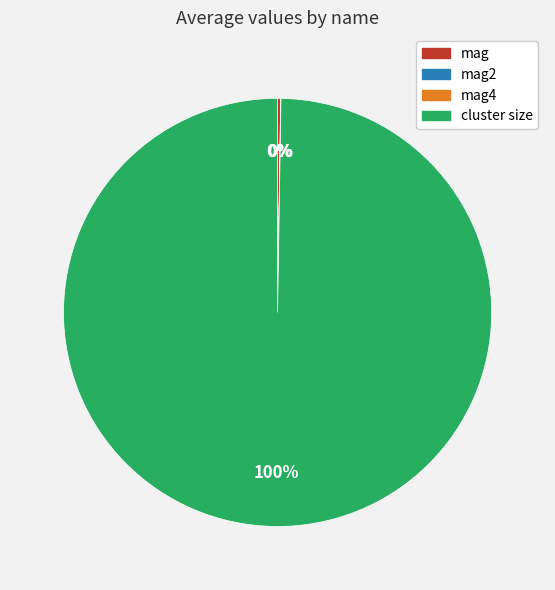

To the nearest percent, what is the average slice percentage?

25%